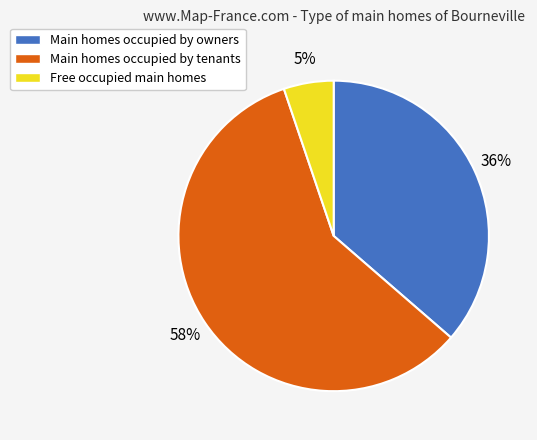

Is there a majority slice in this chart?

Yes